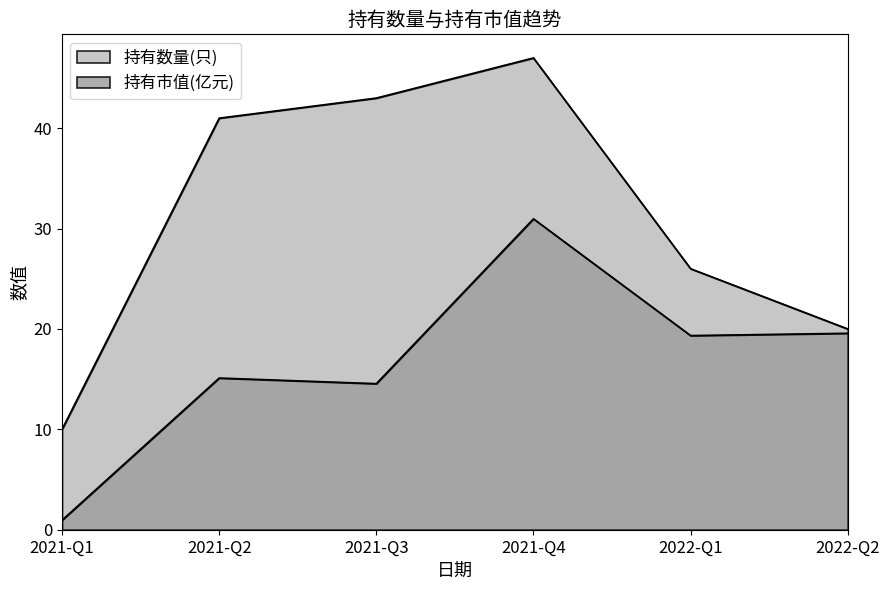

Rank the series at 2021-Q4 from highest to lowest value.

持有数量(只), 持有市值(亿元)